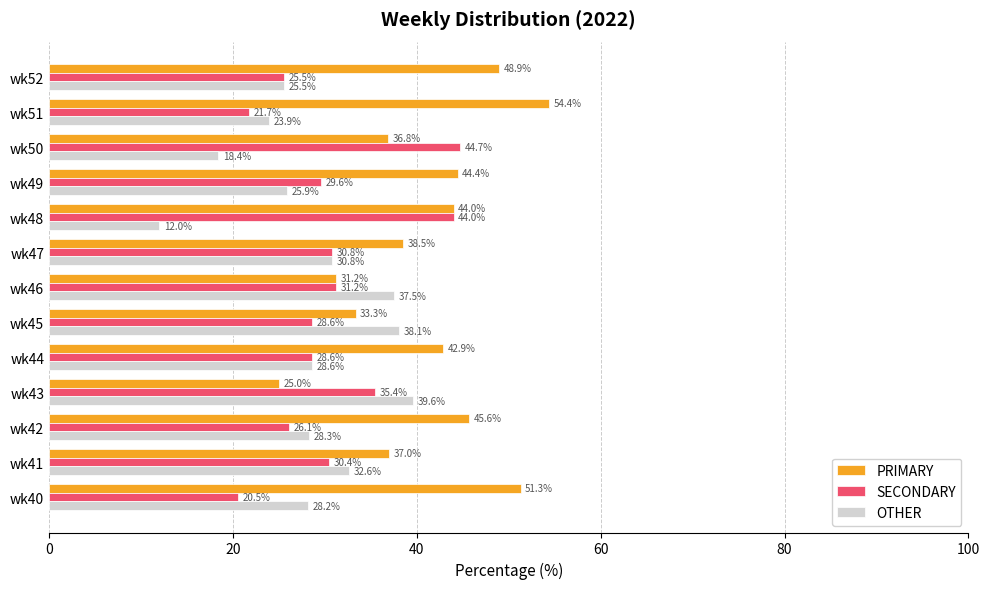

List the series in order of their peak value, lowest first.

OTHER, SECONDARY, PRIMARY